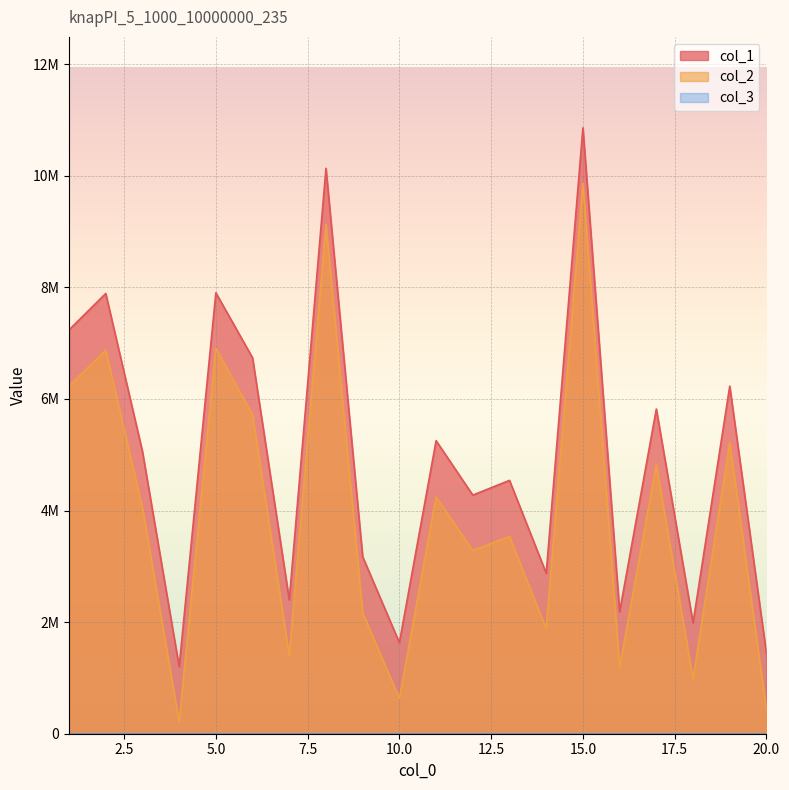

True or false: col_2 and col_1 intersect in this chart.

False